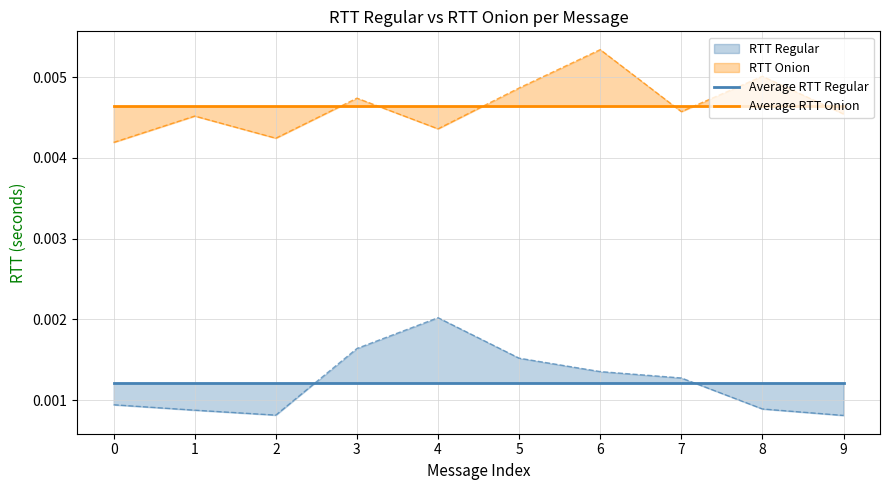

Which series has the widest spread of values?

Average RTT Onion